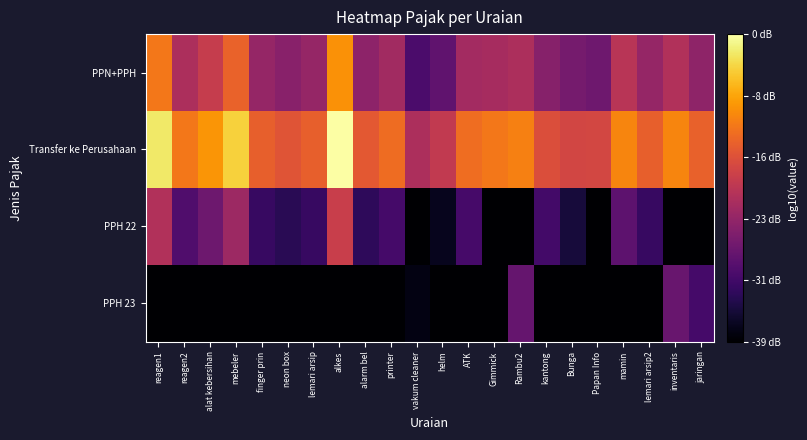

What is the total value across all series at Bunga?

5.6